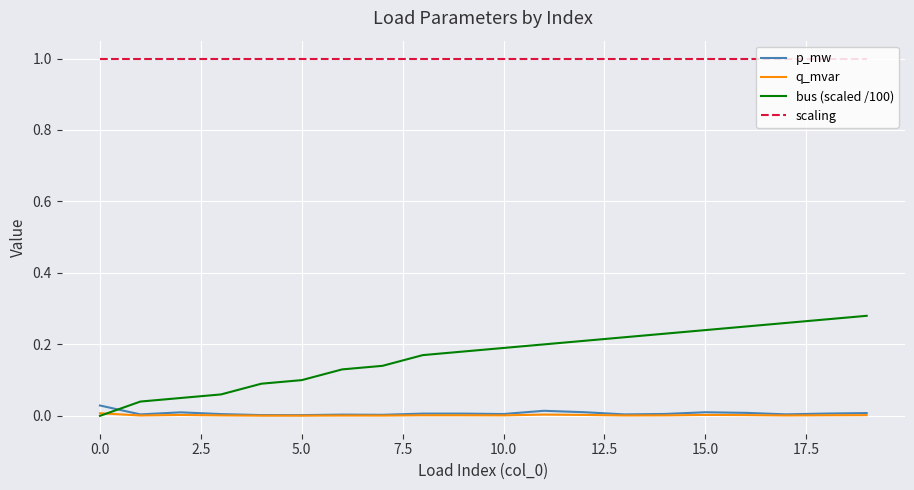

Which series has the largest total across all categories?

scaling